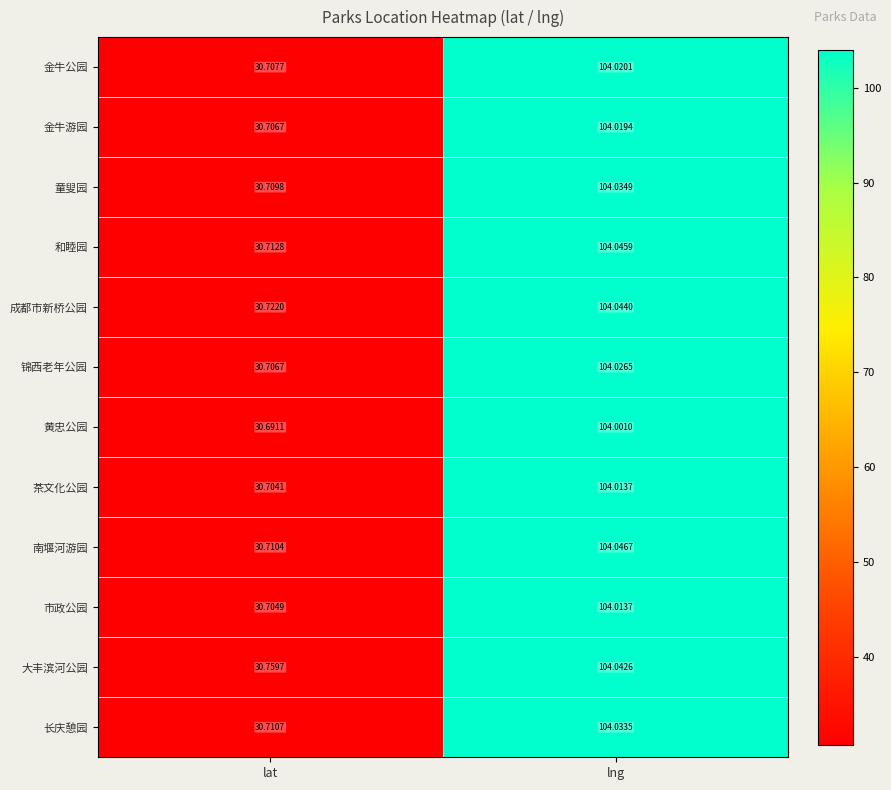

Which series has the widest spread of values?

南堰河游园